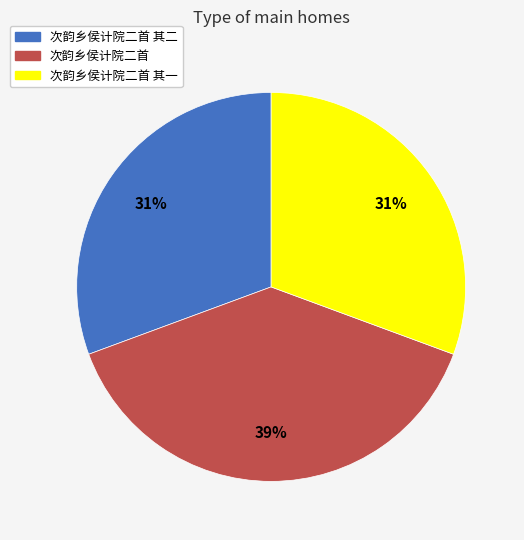

To the nearest percent, what percentage of the pie is 次韵乡侯计院二首 其一?

31%